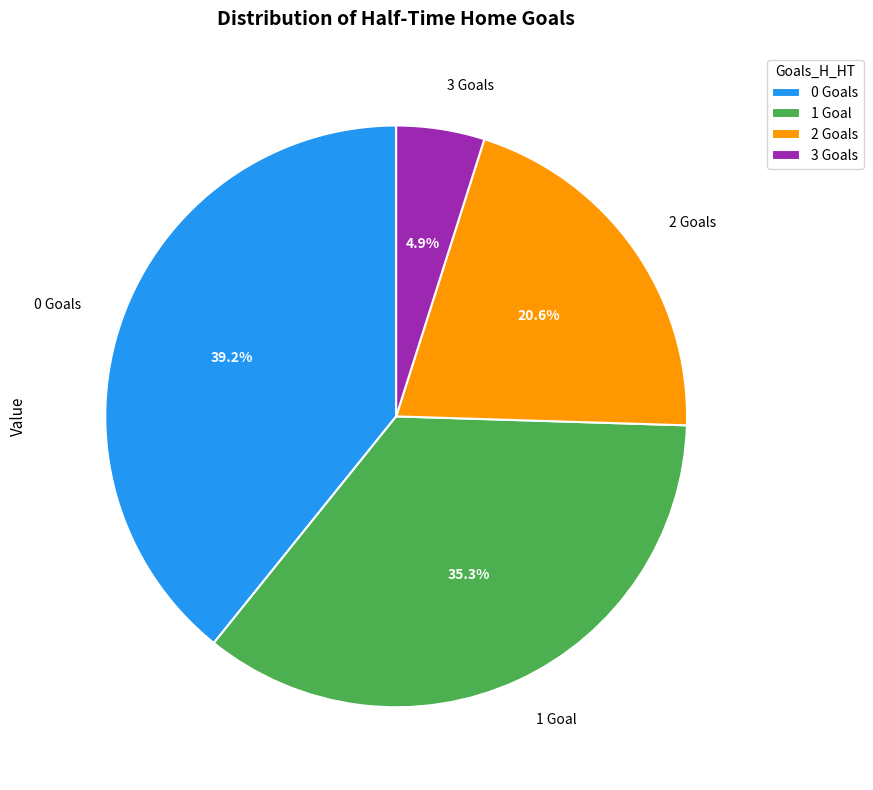

To the nearest percent, what is the difference between the largest and smallest slice percentages?

34%